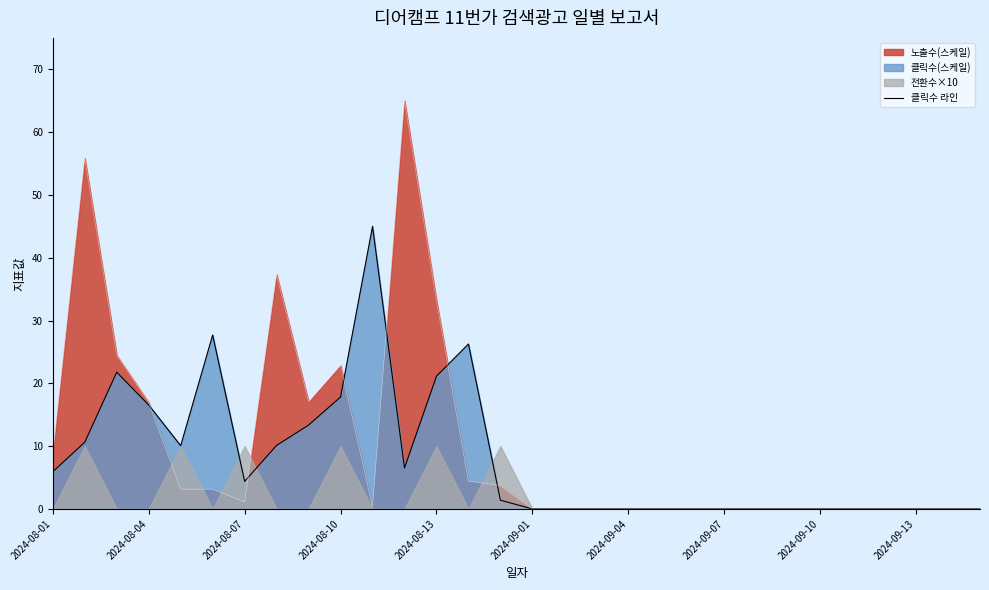

At which label is 노출수(스케일) closest to 32?

2024-08-13